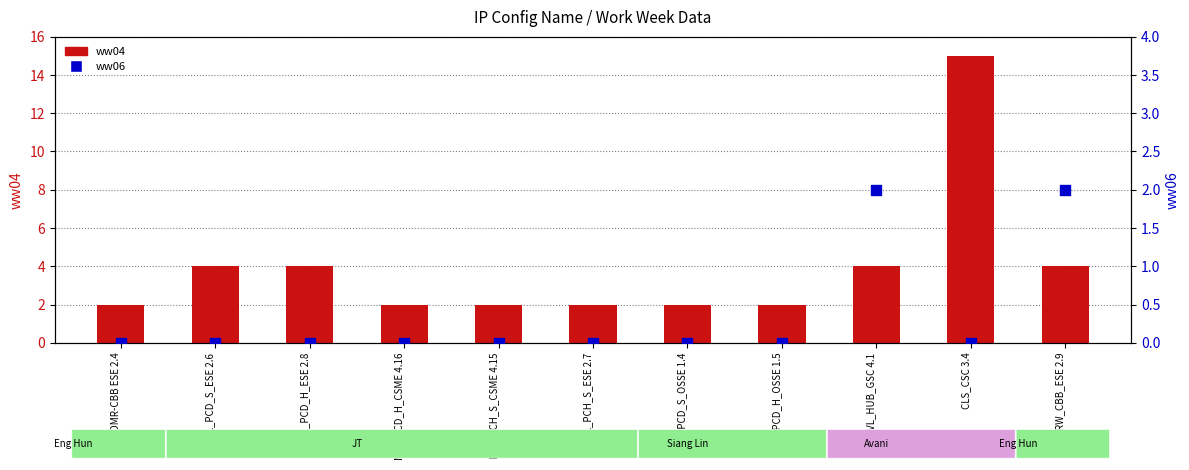

What are all the series names shown in the legend?

ww04, ww06